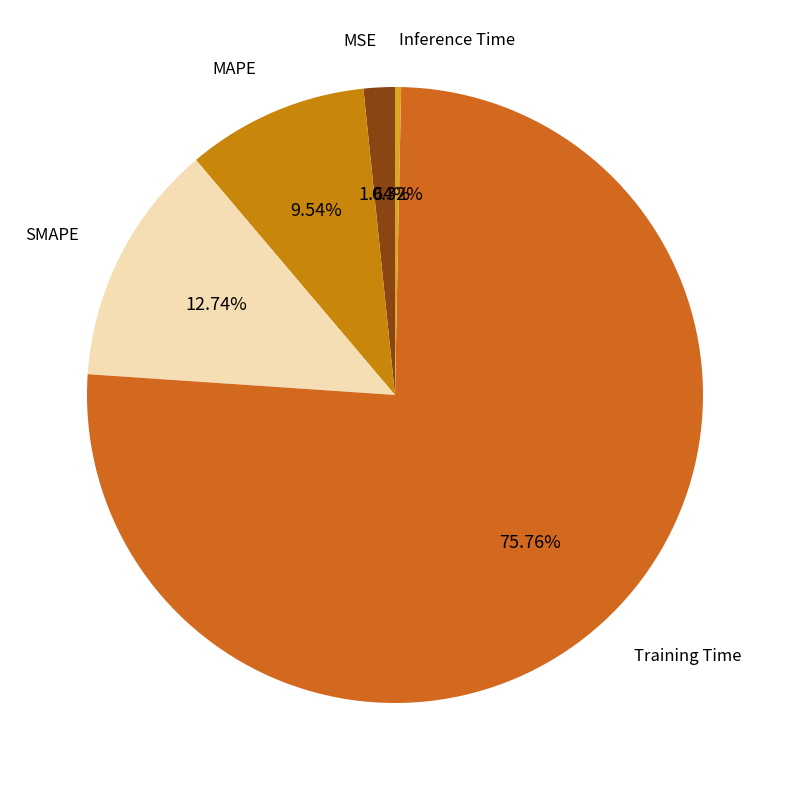

True or false: Inference Time accounts for 0% of the total.

True